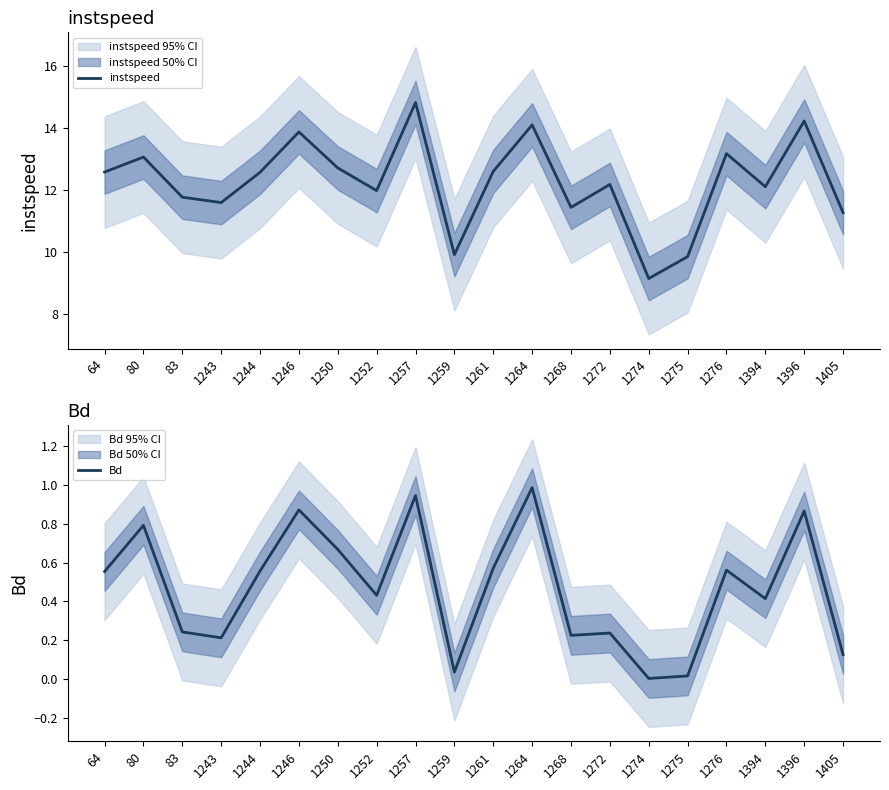

Which category has the lowest value in the instspeed series?

1274